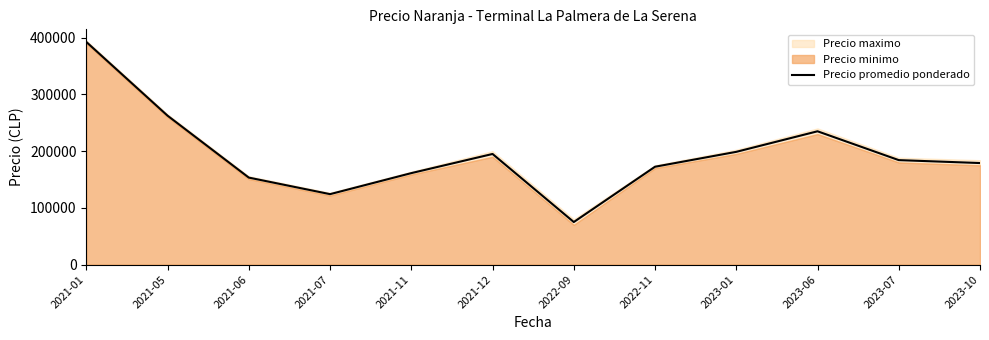

Rank the categories by value from highest to lowest.

2021-01, 2021-05, 2023-06, 2023-01, 2021-12, 2023-07, 2023-10, 2022-11, 2021-11, 2021-06, 2021-07, 2022-09